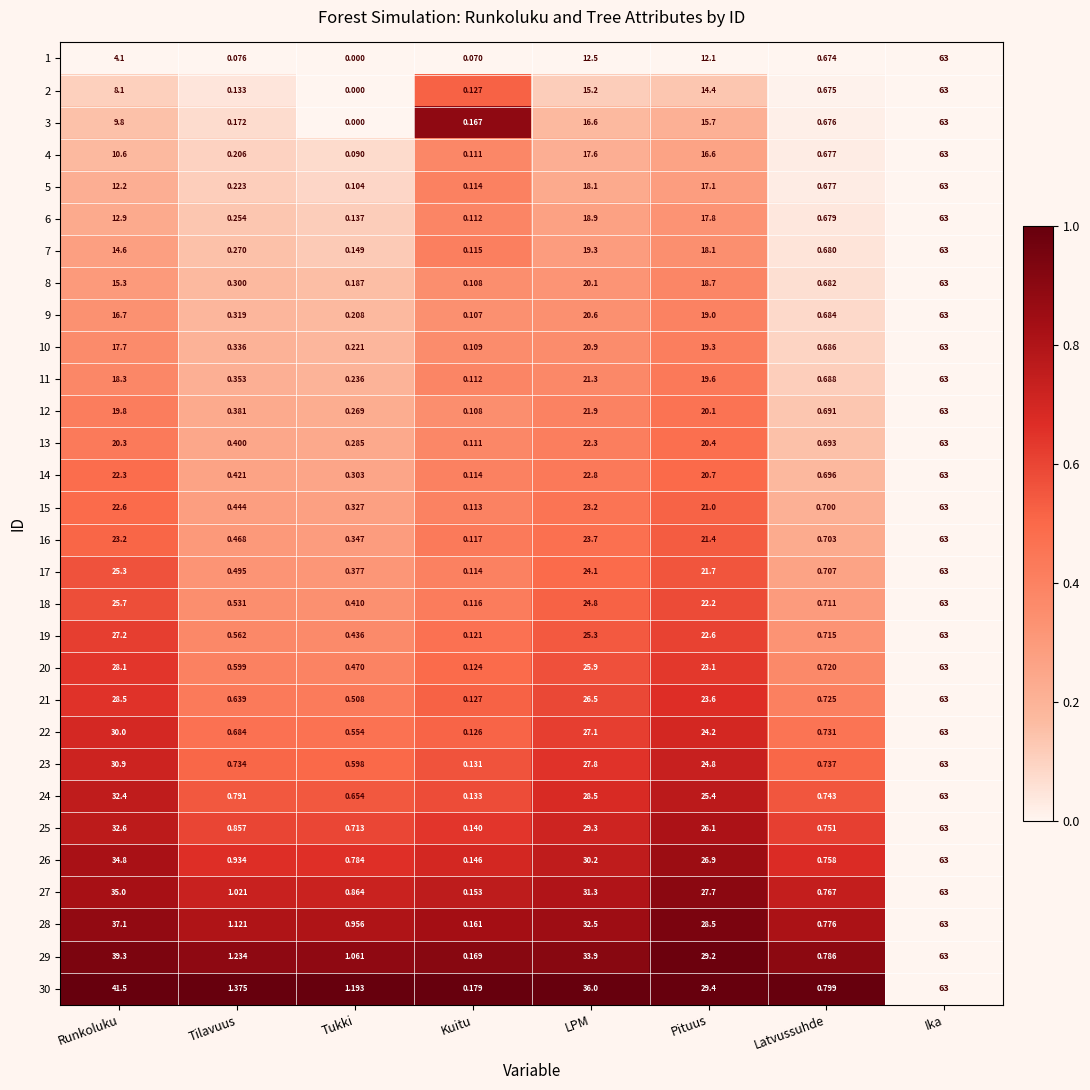

Which category has the highest value in the 7 series?

Ika